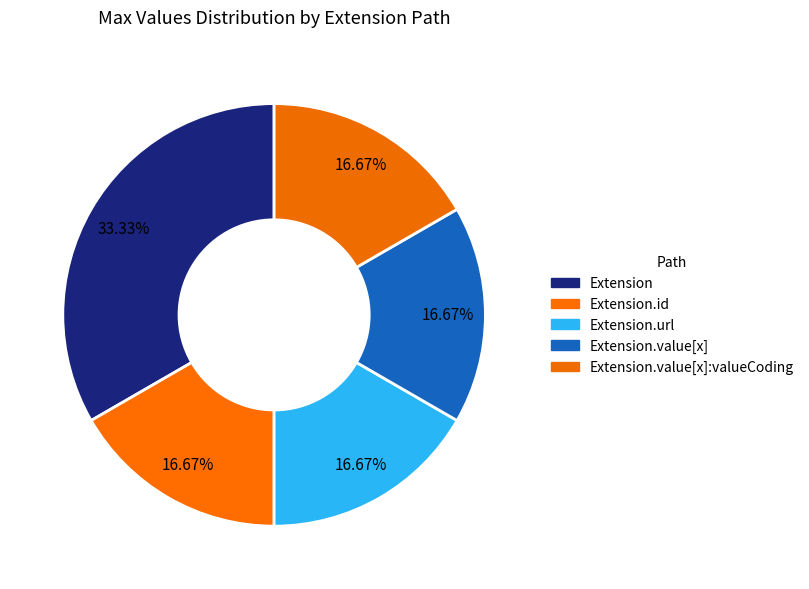

How many slices are in this pie chart?

5